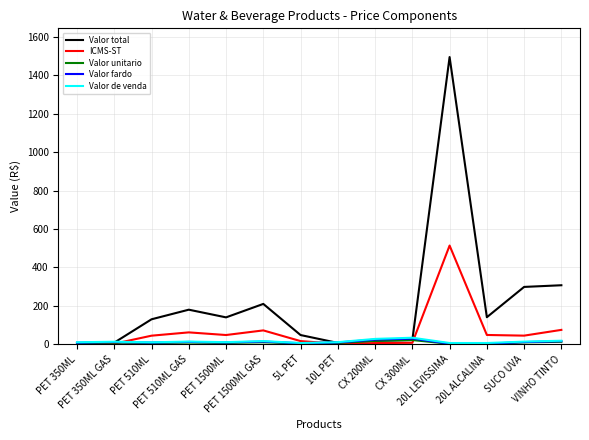

Which series has the widest spread of values?

Valor total